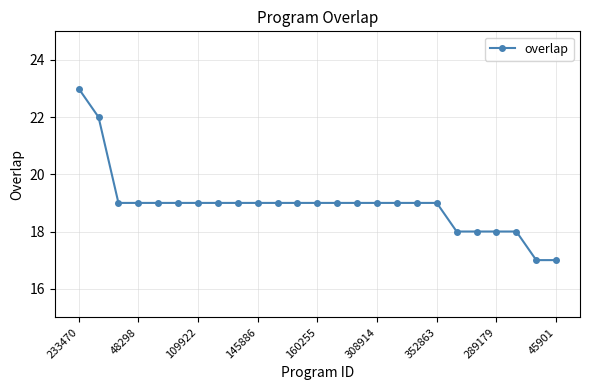

What is the minimum value shown in the chart?

17